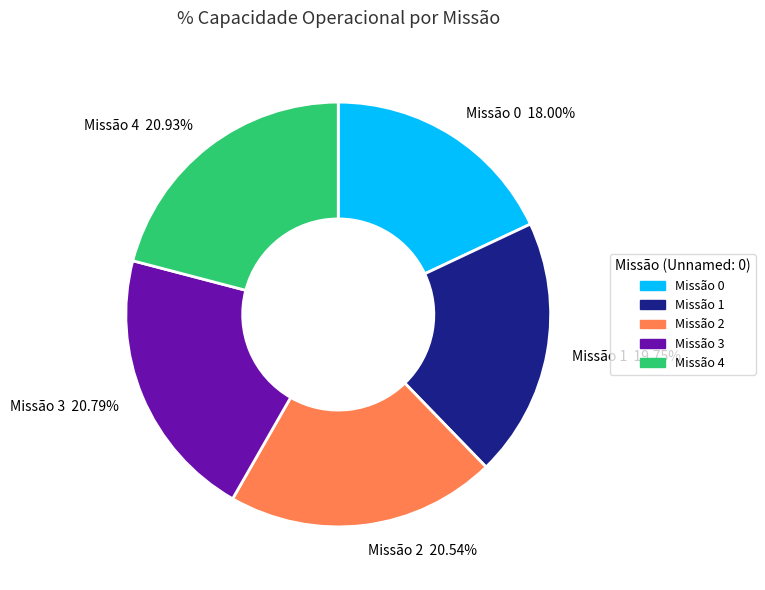

Which category has the smallest portion of the pie?

Missão 0 18.00%